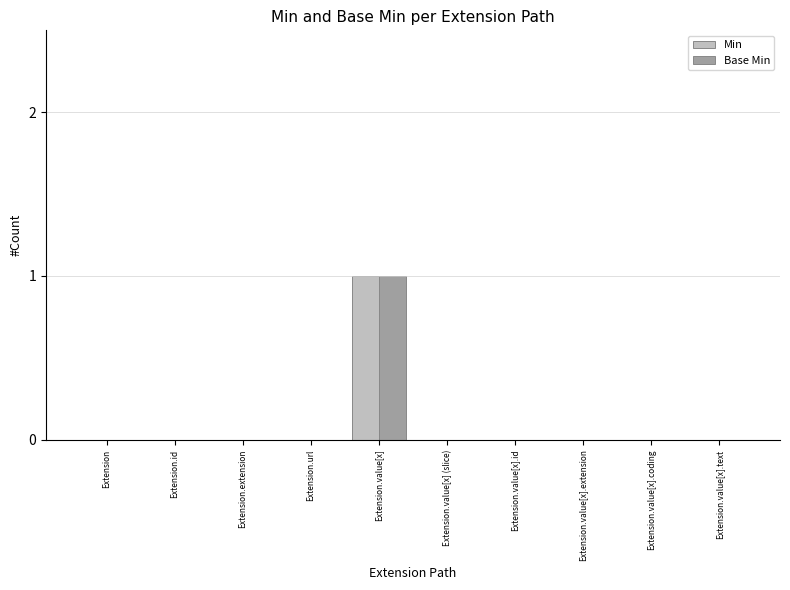

Is it true that Base Min equals 0 at Extension.value[x].coding?

True